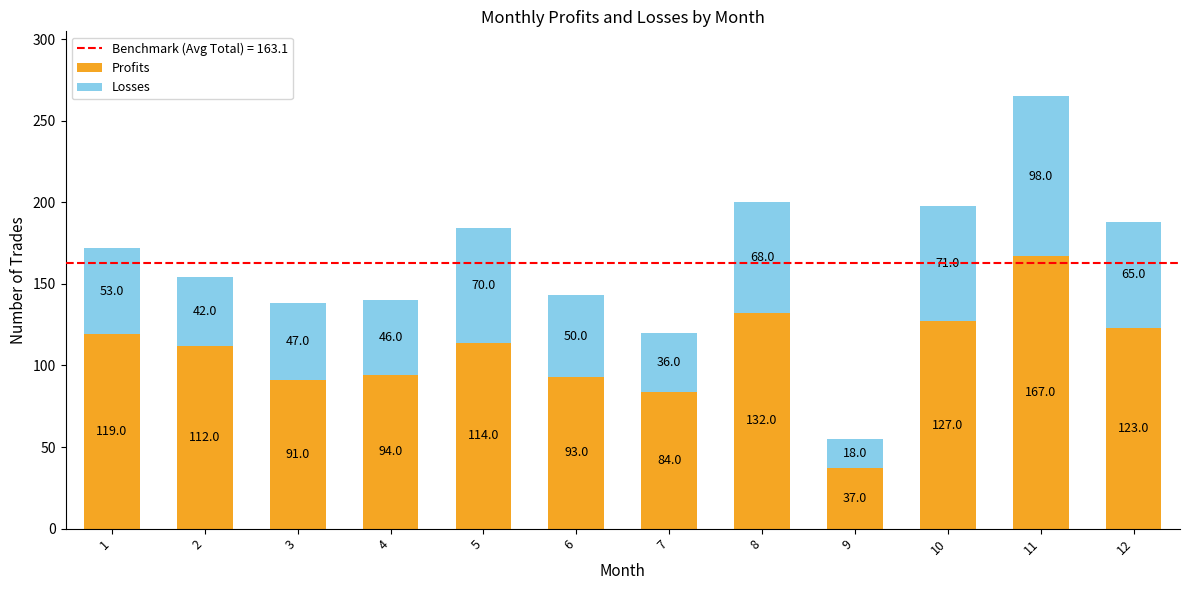

What is the average value of the Profits series?

108